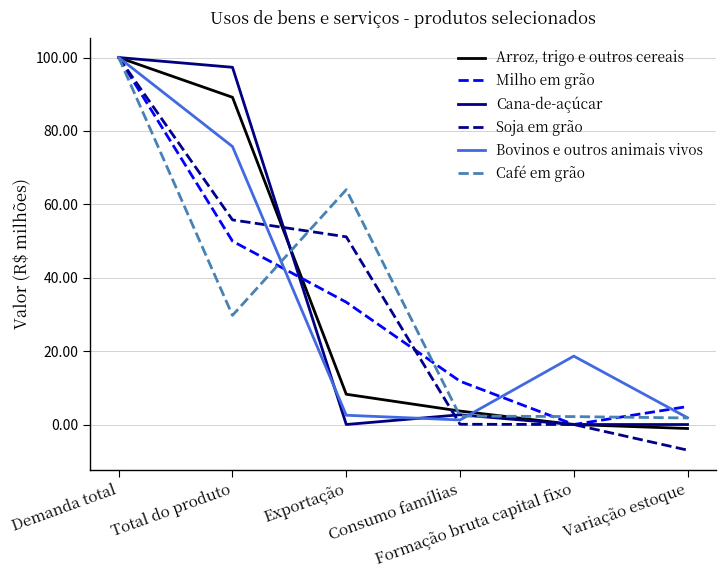

Which series has the largest range (max minus min)?

Soja em grão